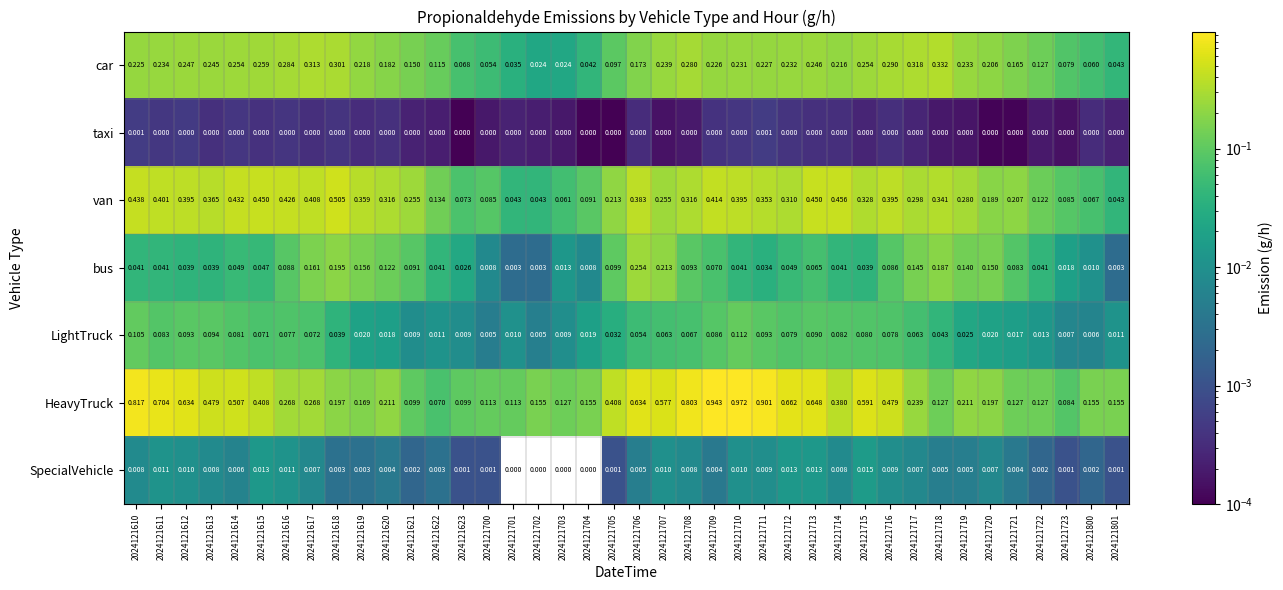

List the series in order of their peak value, highest first.

HeavyTruck, van, car, bus, LightTruck, SpecialVehicle, taxi